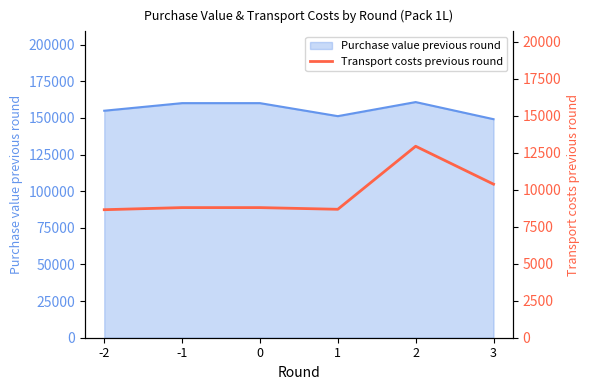

What is the average value?

9709.6